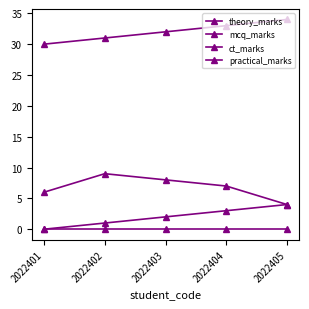

Which has a higher value, 2022403 or 2022401?

2022403